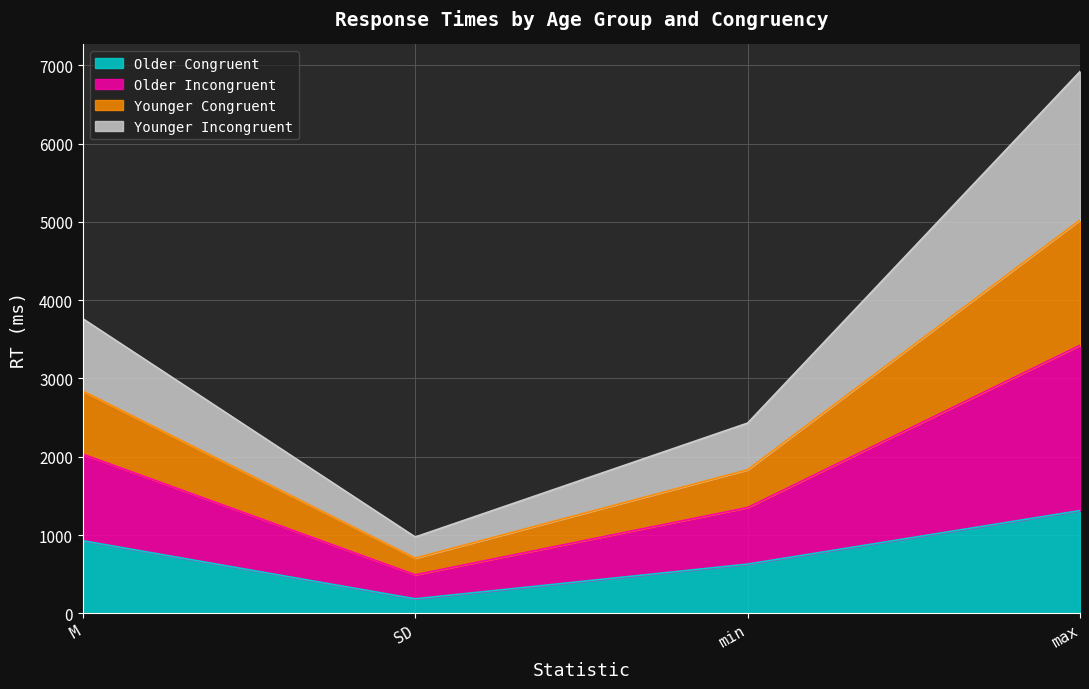

True or false: Older Congruent has more than 2 interior local peaks.

False